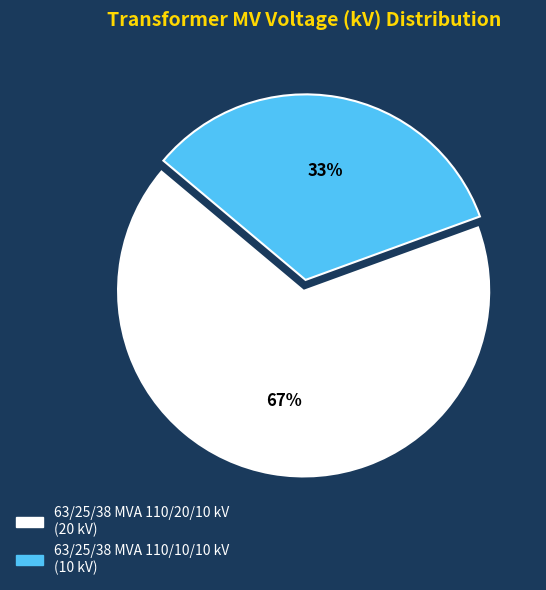

Do 63/25/38 MVA 110/20/10 kV and 63/25/38 MVA 110/10/10 kV together represent more than half of the pie?

Yes